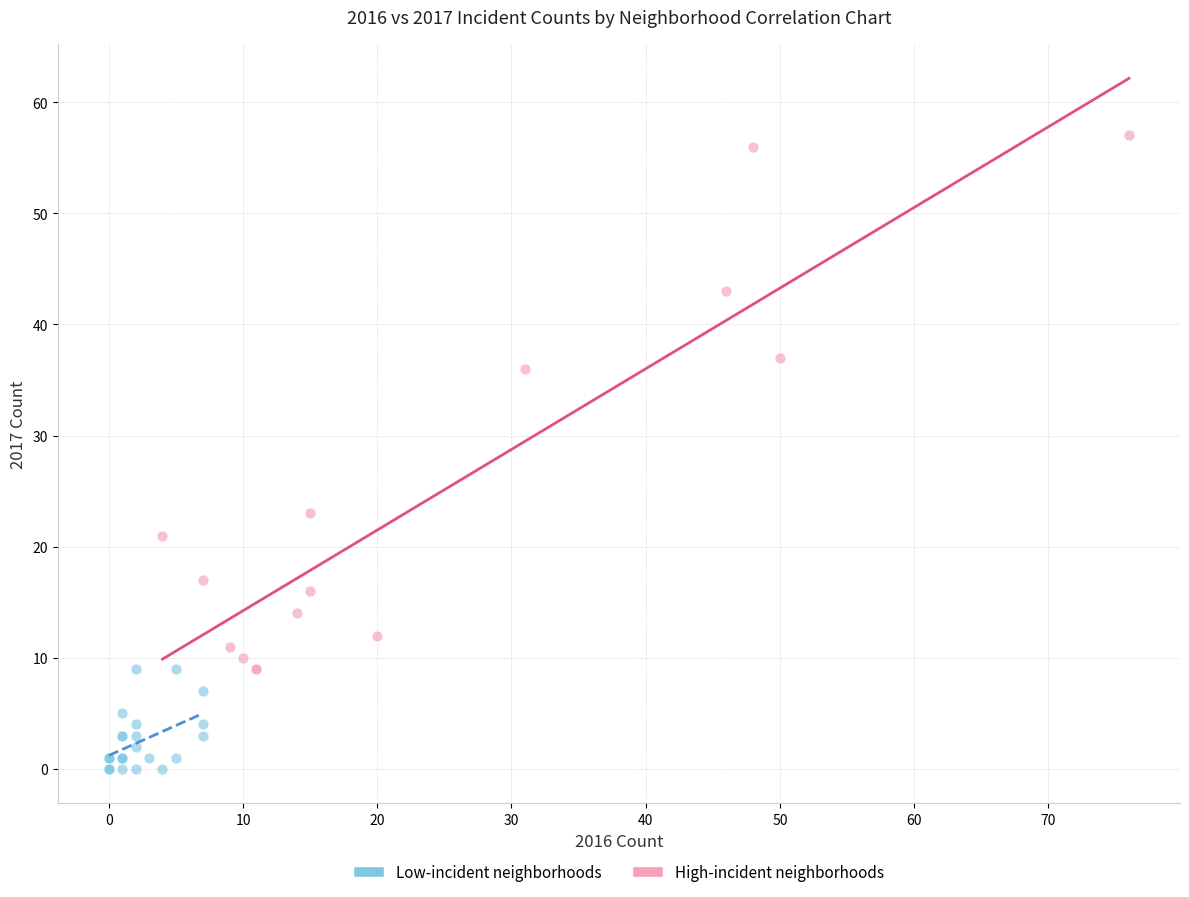

Which series reaches the maximum Y coordinate?

High-incident neighborhoods